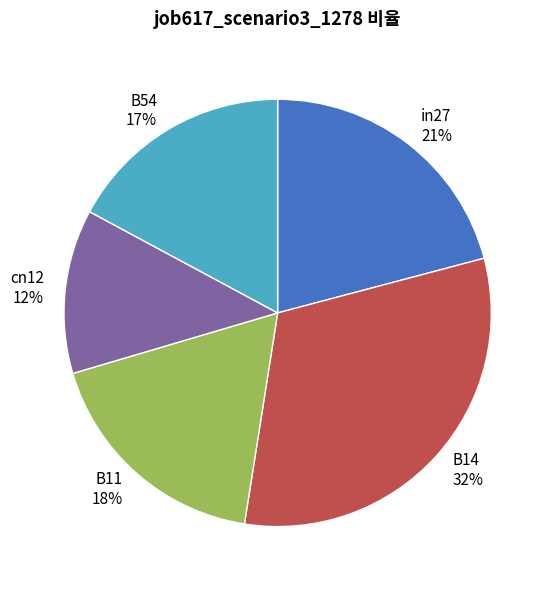

Is it true that B54 is 28% of the pie?

False